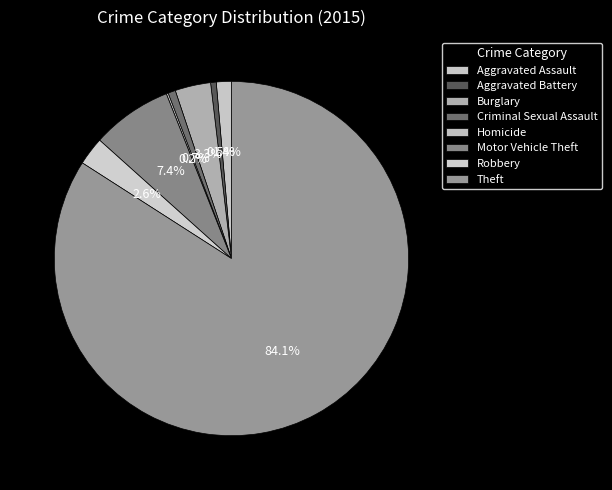

What is the ratio of the value at Criminal Sexual Assault to the value at Aggravated Battery?

1.3